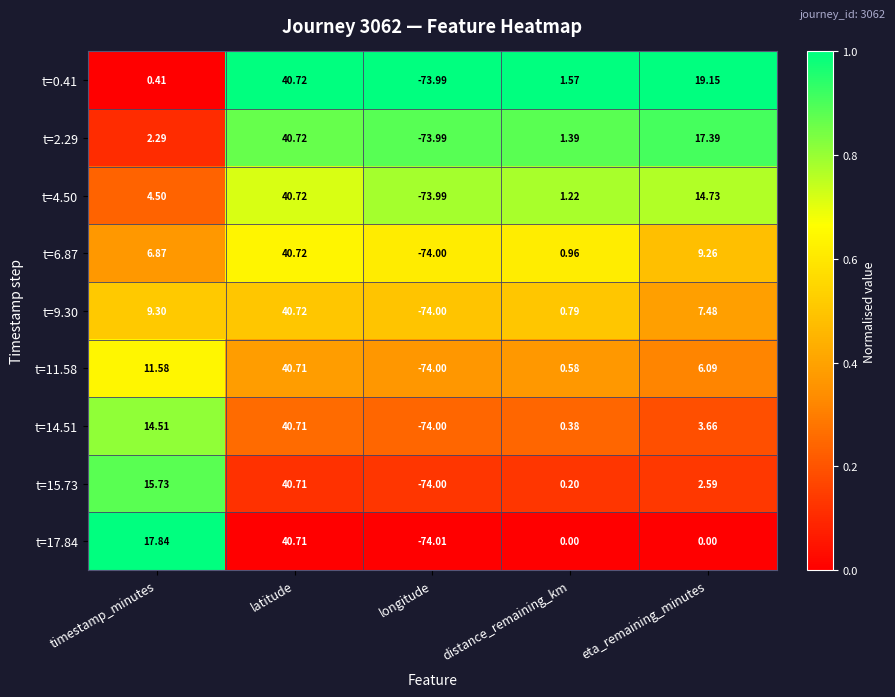

At which label is t=14.51 closest to -16?

distance_remaining_km